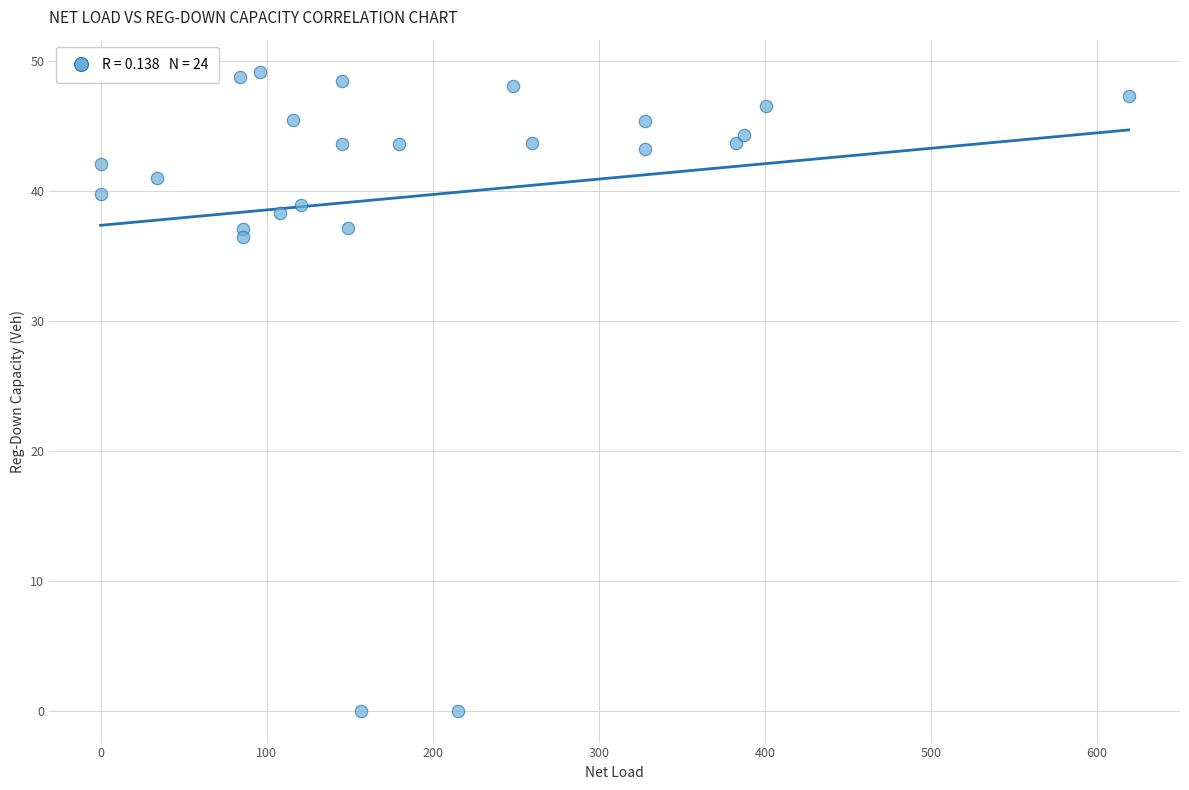

What Y value in the scatter plot is closest to 24?

36.5